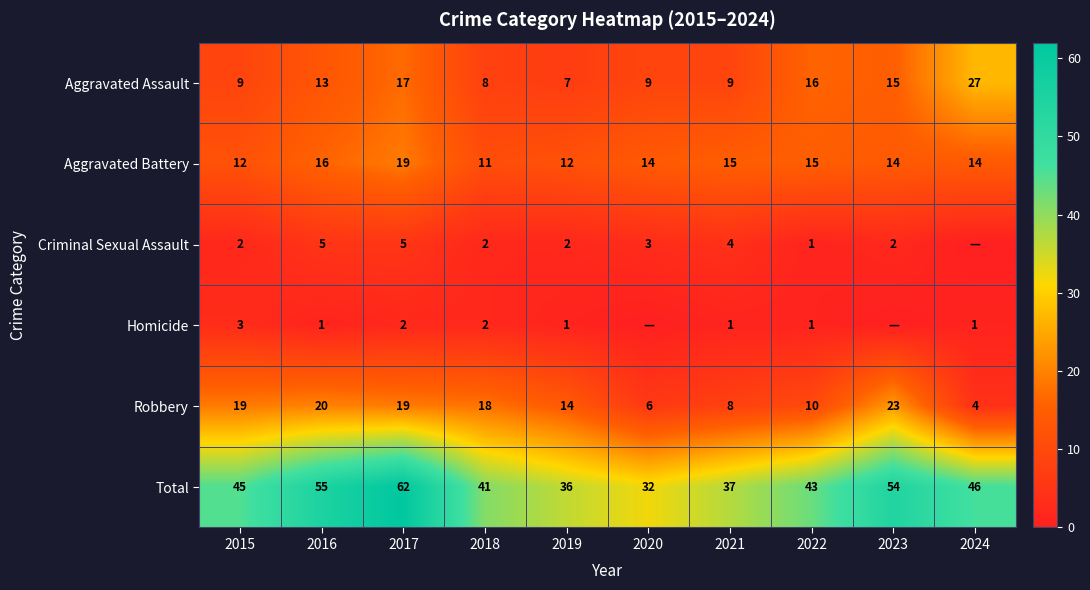

At which category is the sum across all series the highest?

2017